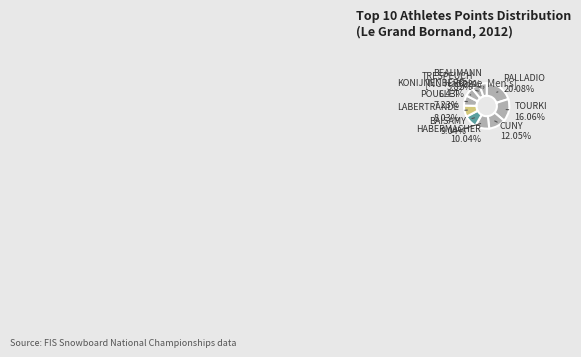

Does any single category account for the majority?

No